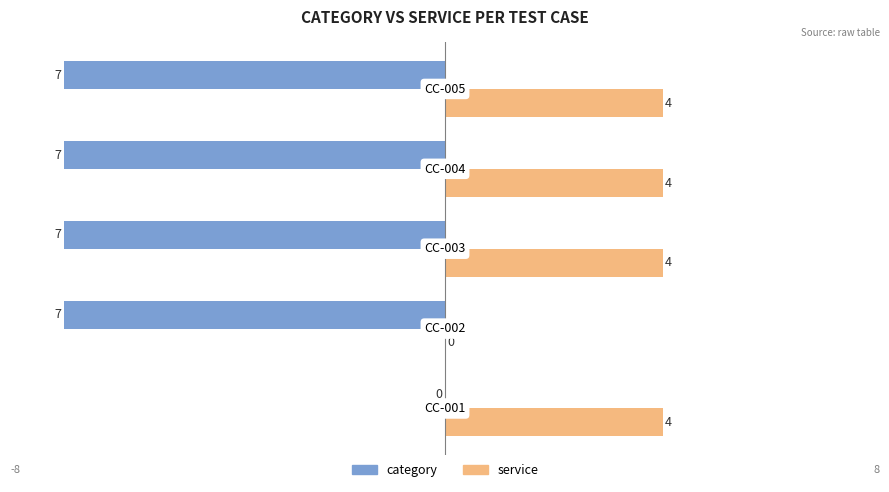

What is the maximum value shown in the chart?

4